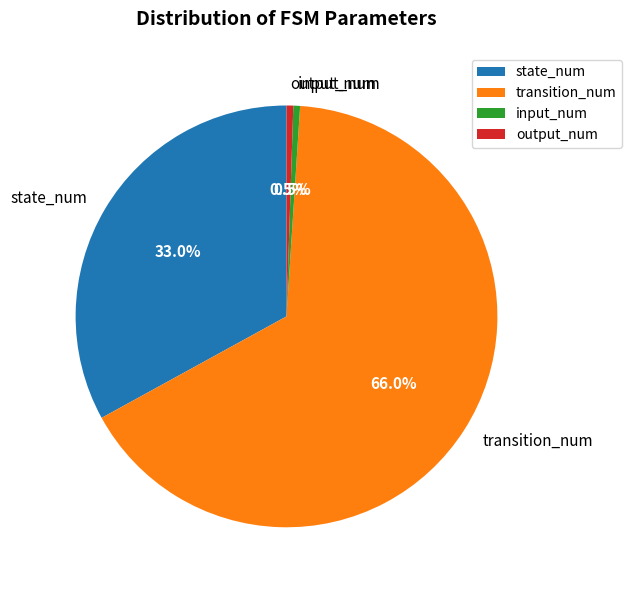

What portion of the pie excludes output_num?

99.5%